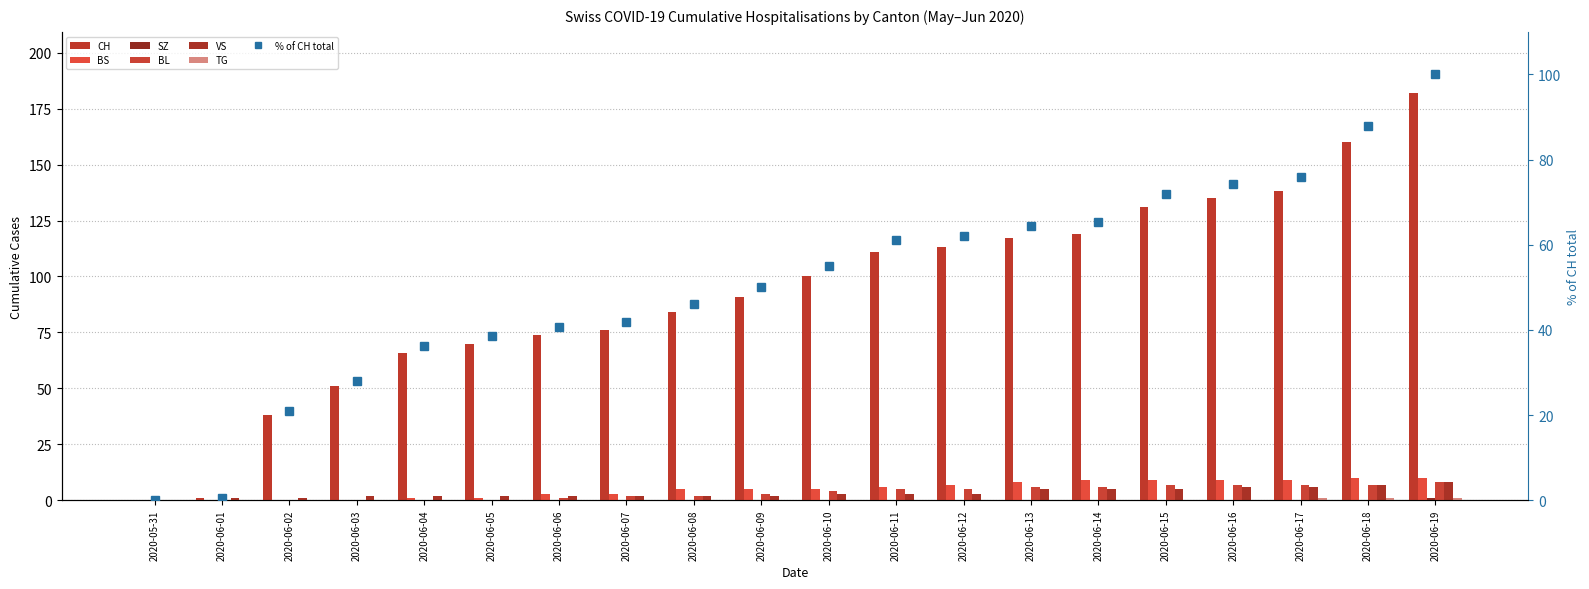

How many values in BL are above zero?

14